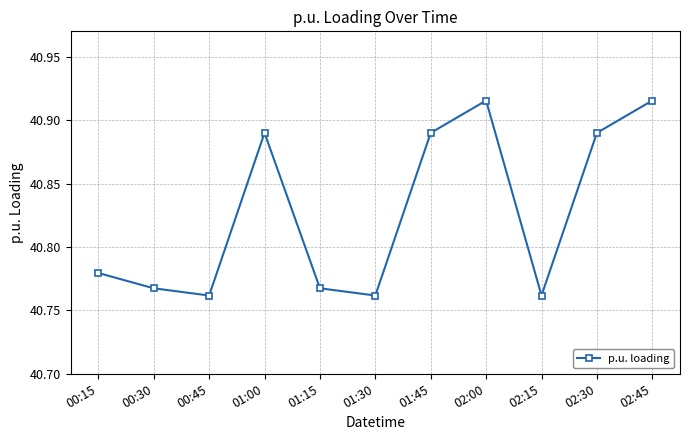

At which category does the data reach its first local valley?

00:45